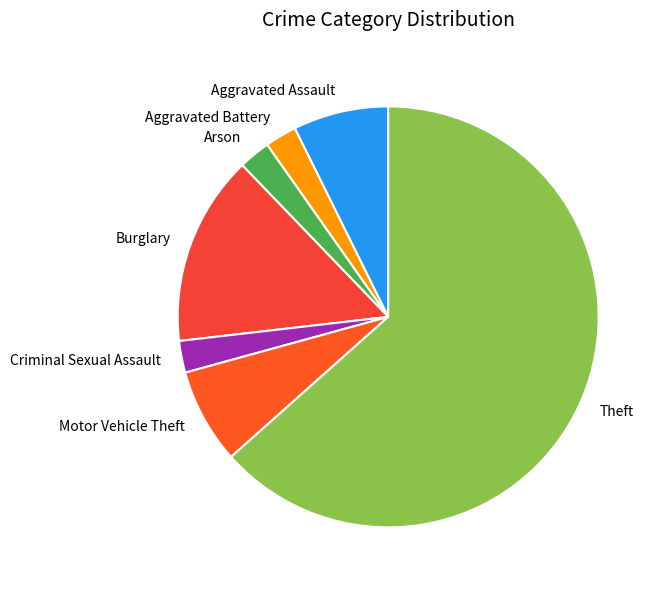

What is the ratio of the value at Motor Vehicle Theft to the value at Criminal Sexual Assault?

3.0